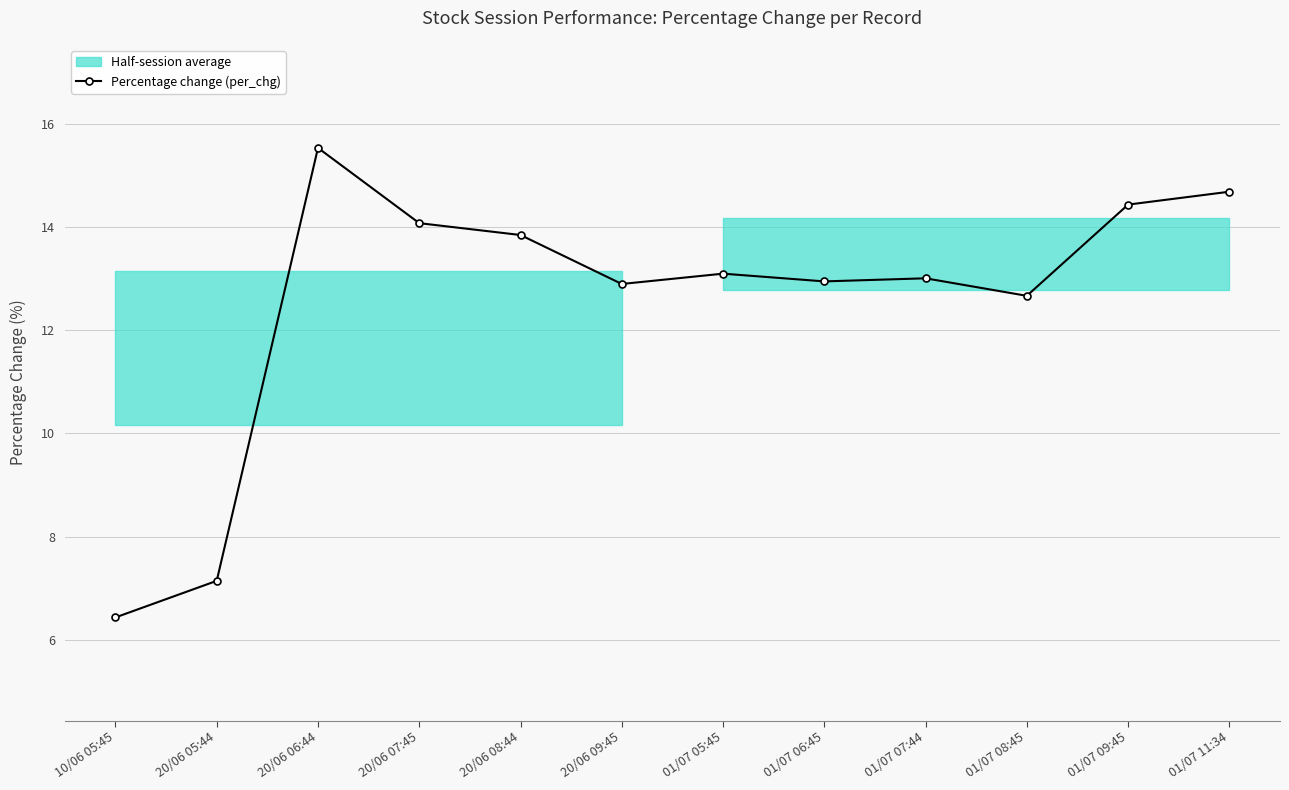

How many points are higher than both their immediate neighbors (excluding endpoints)?

3